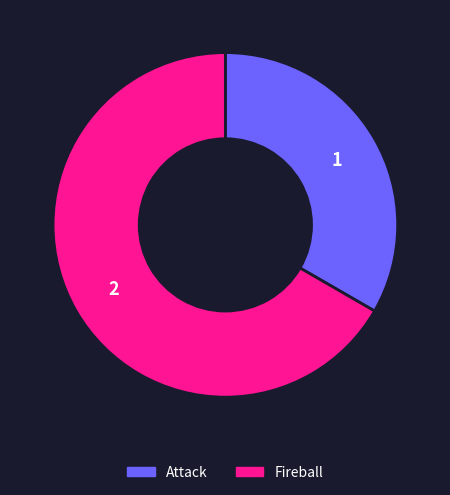

The Fireball slice represents 52% of the pie. True or false?

False